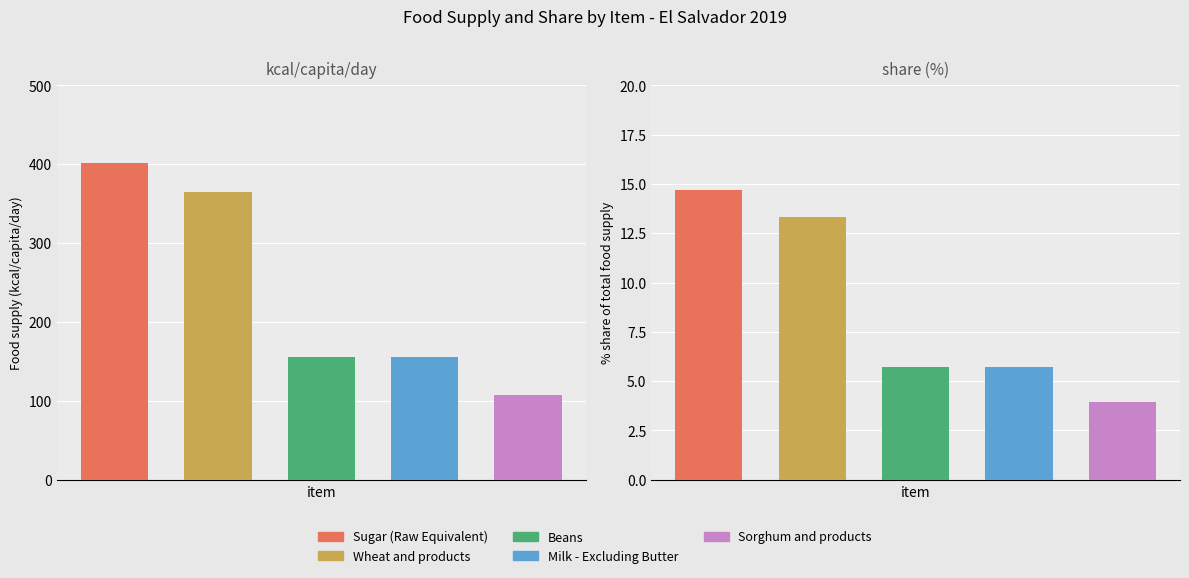

Reading left to right, what are all the values shown in this chart?

Sugar (Raw Equivalent): 402.0	14.7
Wheat and products: 365.0	13.3
Beans: 156.0	5.7
Milk - Excluding Butter: 156.0	5.7
Sorghum and products: 108.0	4.0